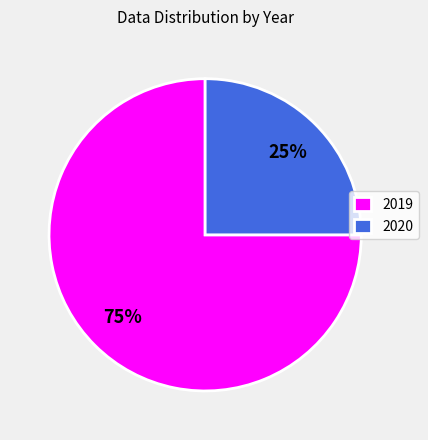

Which category has the smallest portion of the pie?

2020